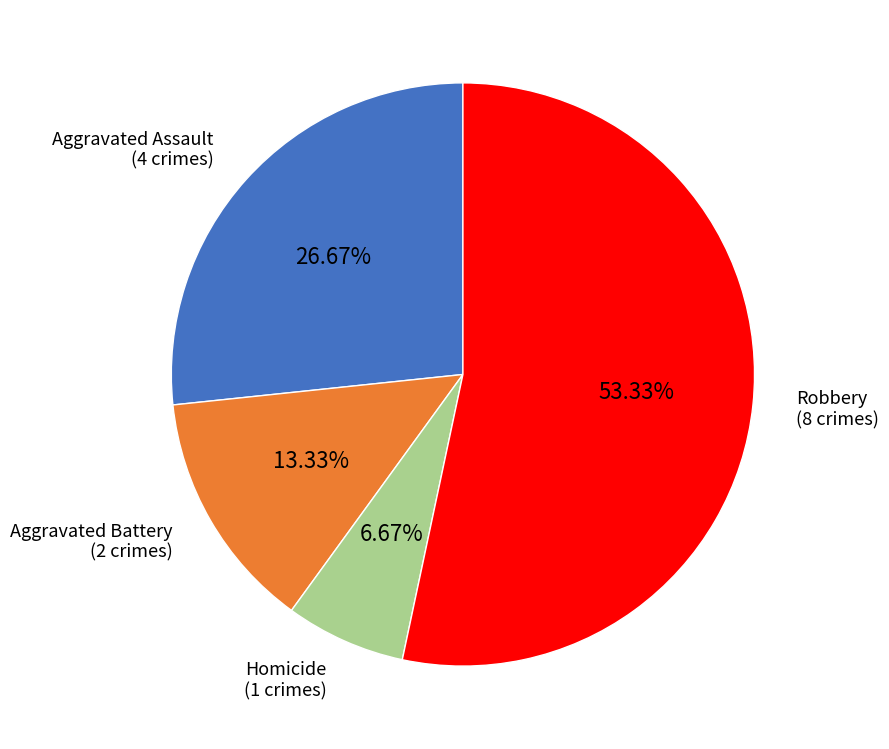

What is the ratio of the value at Robbery to the value at Homicide?

8.0